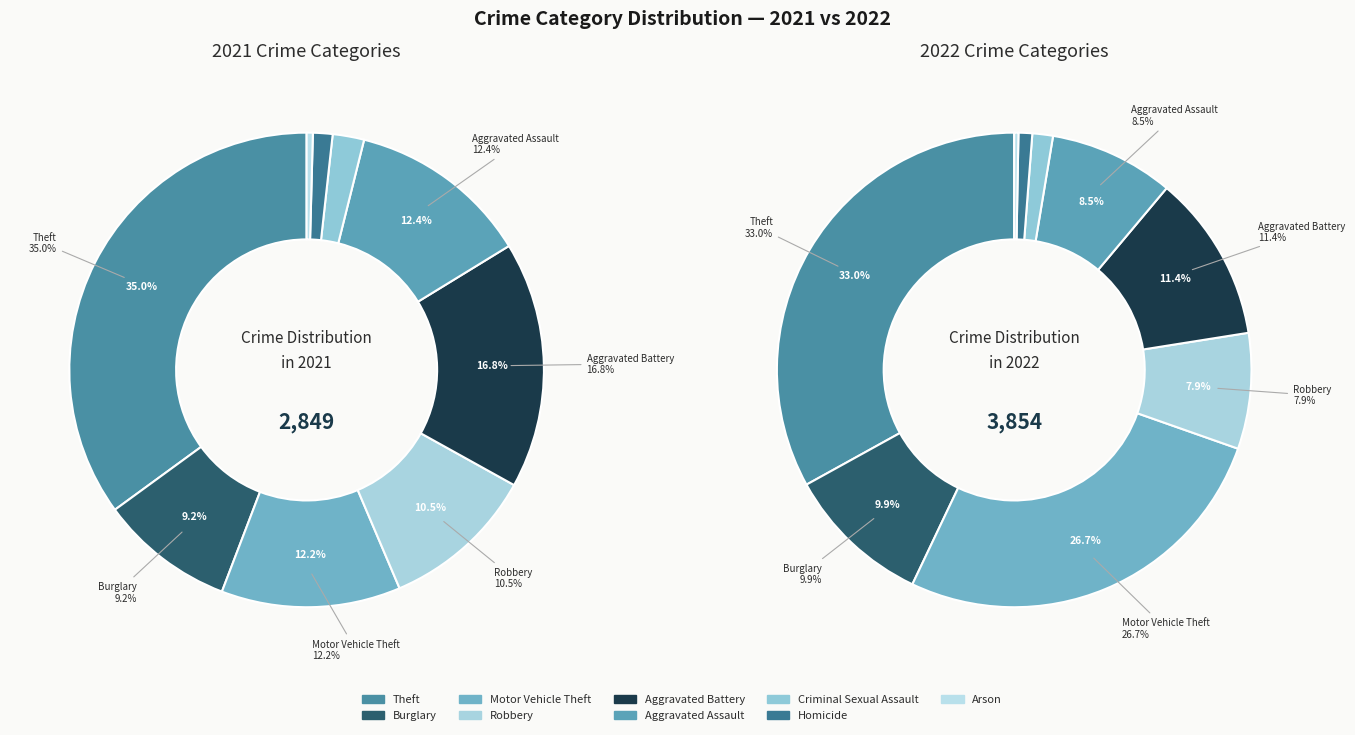

The 2 slice represents 38% of the pie. True or false?

False